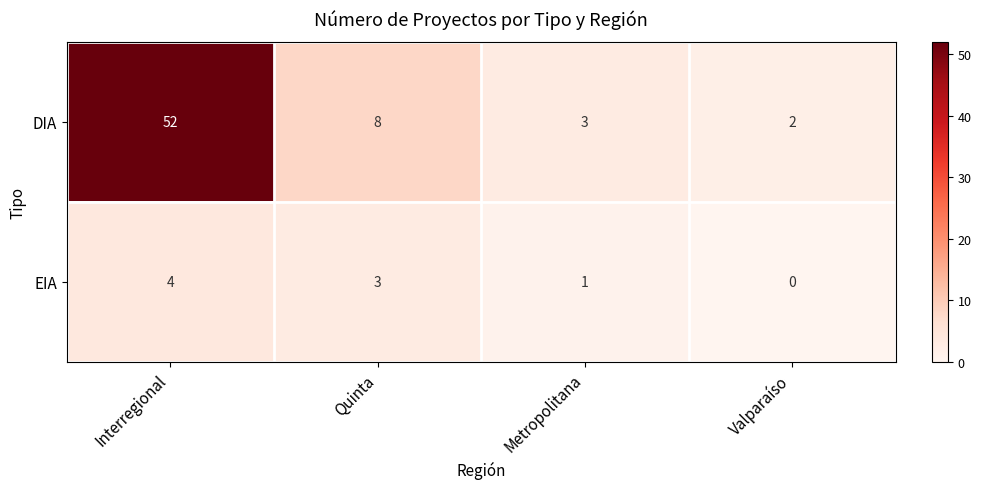

Reading left to right, transcribe all the data shown in this chart.

DIA: Interregional=52	Quinta=8	Metropolitana=3	Valparaíso=2
EIA: Interregional=4	Quinta=3	Metropolitana=1	Valparaíso=0